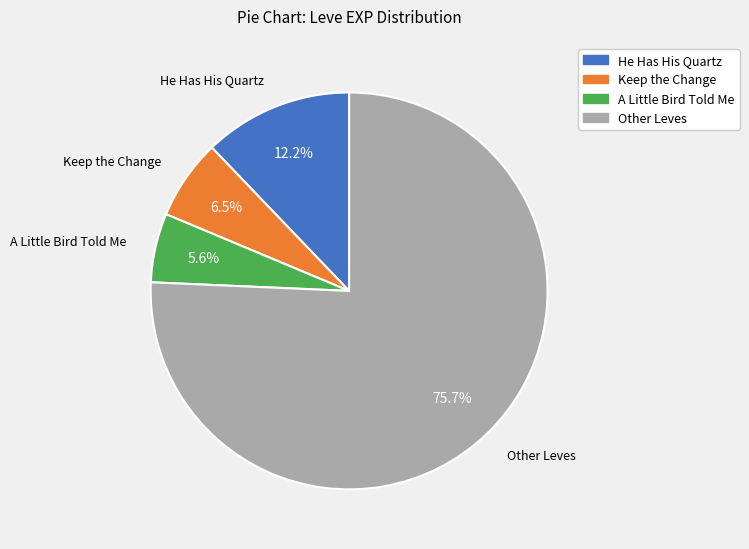

Is there any slice that represents more than half of the pie?

Yes